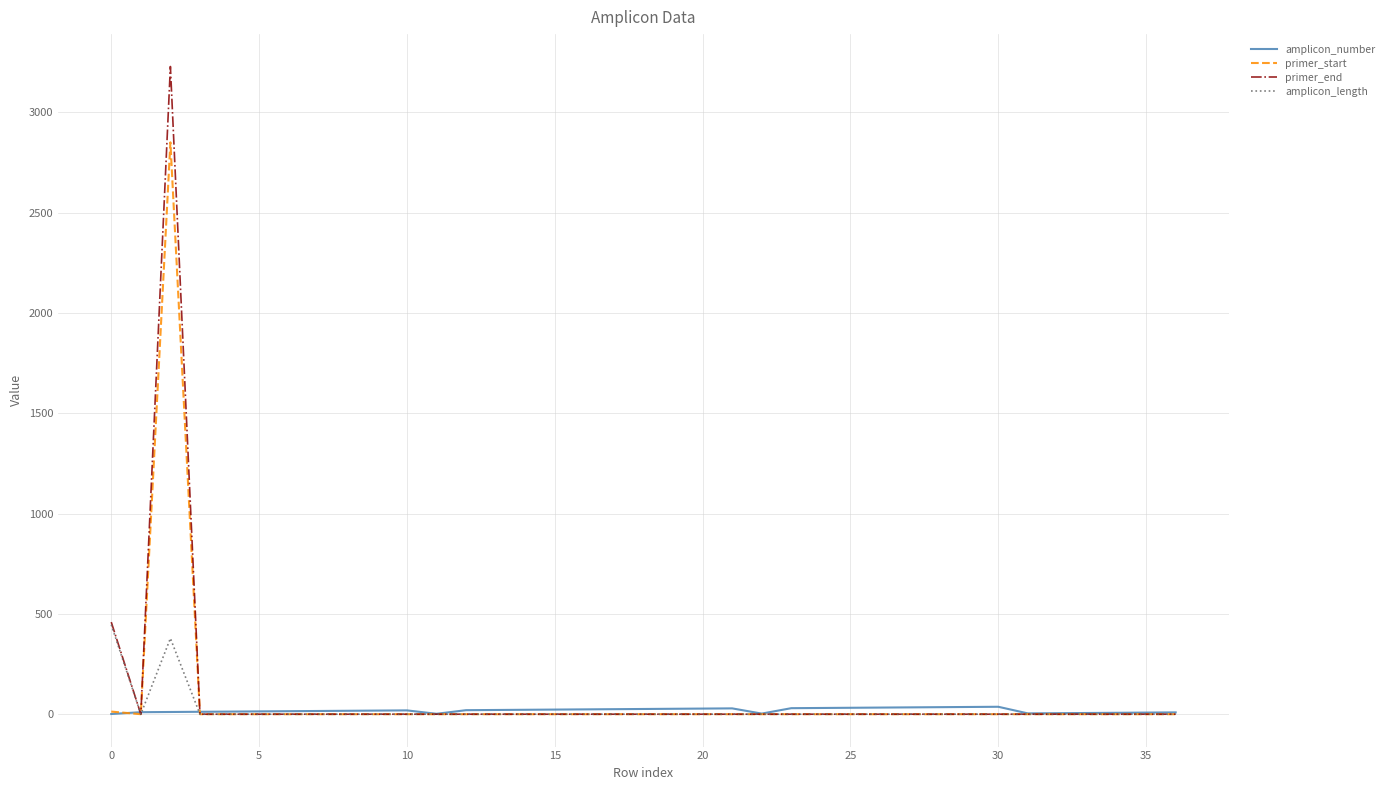

Which series has the largest range (max minus min)?

primer_end